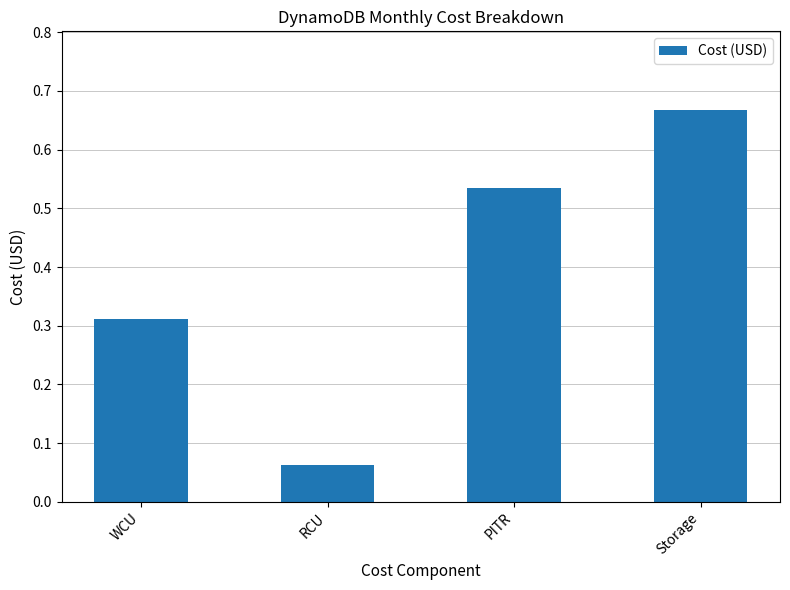

What is the label of the 1st bar from the left?

WCU